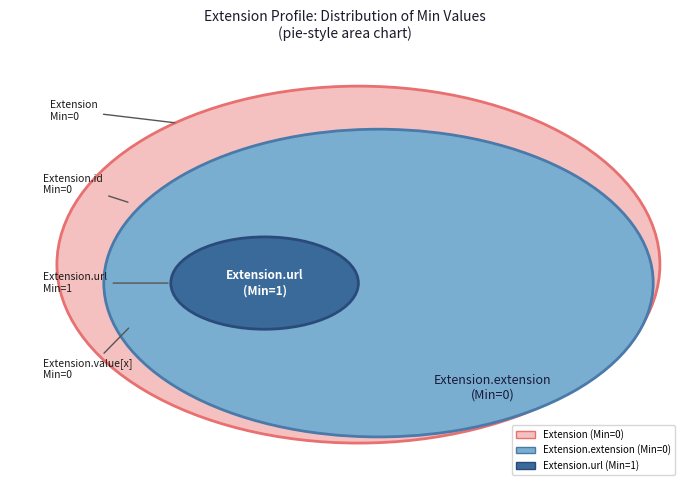

To the nearest percent, what is the difference between the largest and smallest slice percentages?

100%